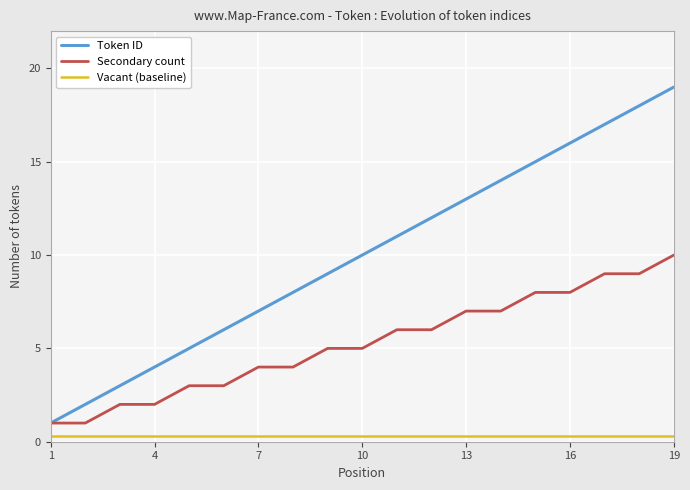

Which series has the largest total across all categories?

Token ID